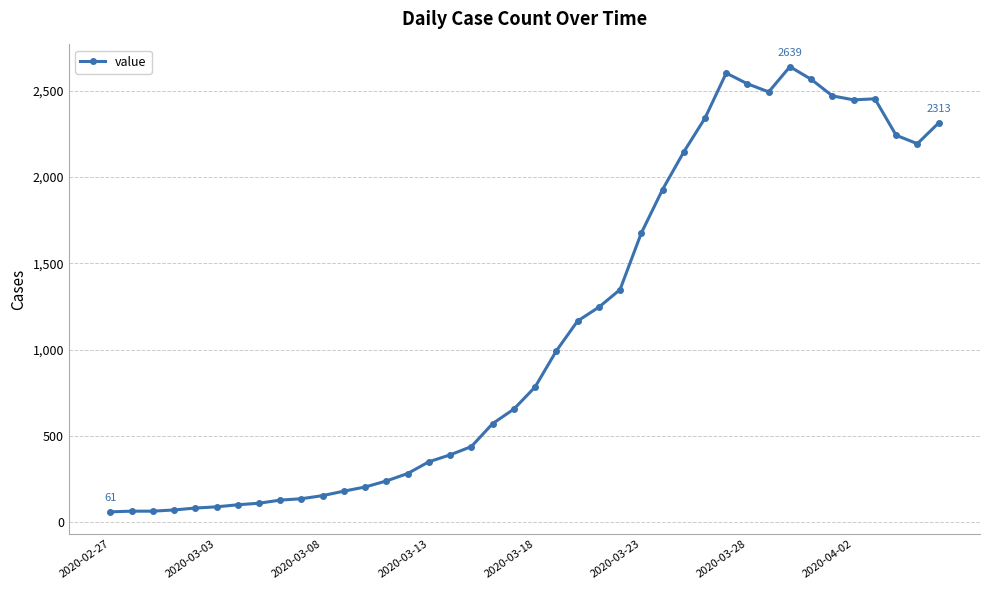

True or false: there are more than 1 points higher than both neighbors.

True